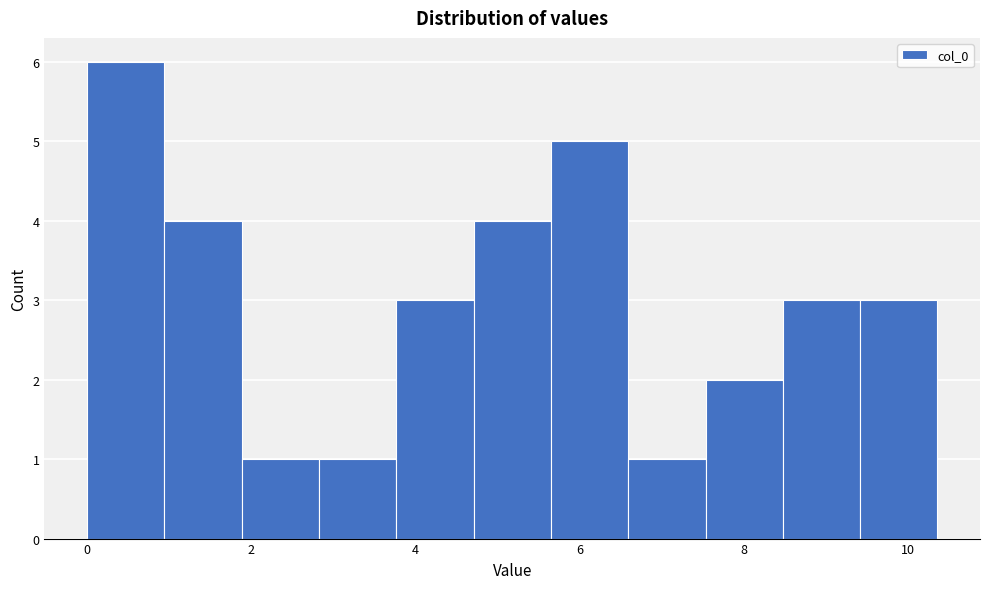

Reading left to right, transcribe this chart: for each bar, give the range it covers on the x-axis and its height. Neither the bar edges nor the heights are printed on the chart, so give them approximately, as read against the axes.

0.0 to 1.0: 6
1.0 to 1.8: 4
1.8 to 2.8: 1
2.8 to 3.8: 1
3.8 to 4.8: 3
4.8 to 5.6: 4
5.6 to 6.6: 5
6.6 to 7.6: 1
7.6 to 8.4: 2
8.4 to 9.4: 3
9.4 to 10.4: 3